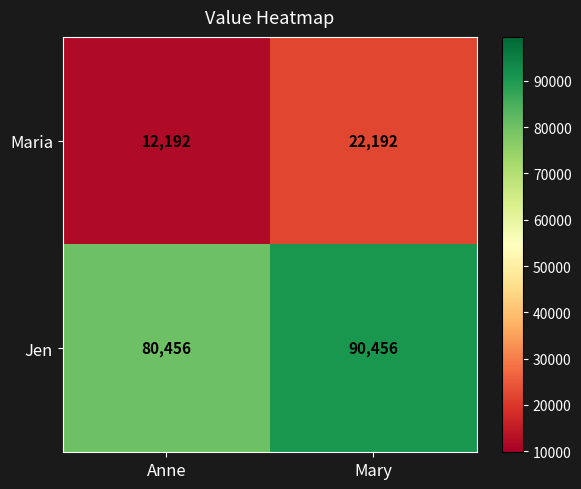

What is the spread (max minus min) of values at Mary?

68264